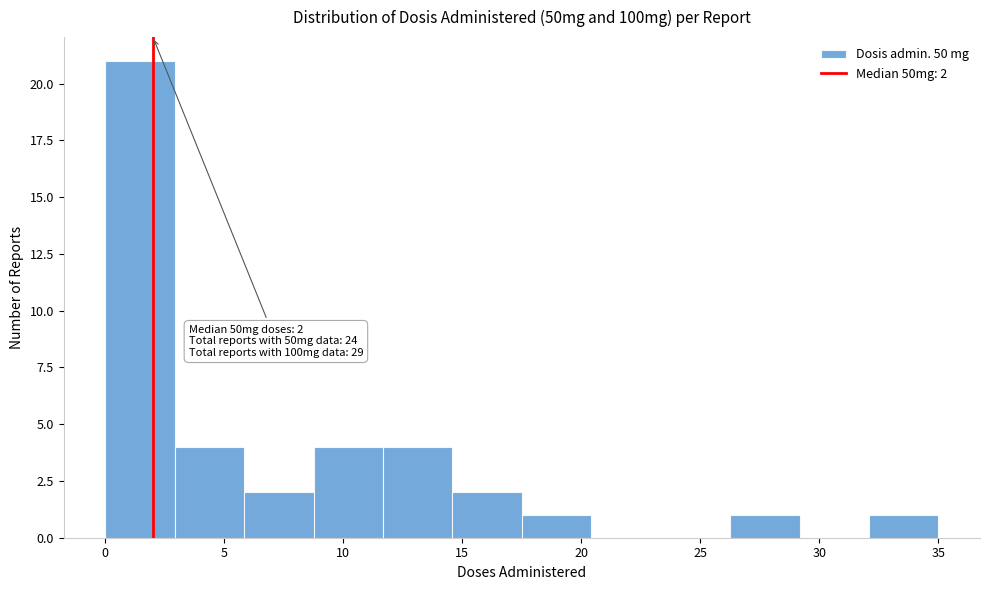

Which range on the x-axis has the tallest bar?

0.0 to 3.0